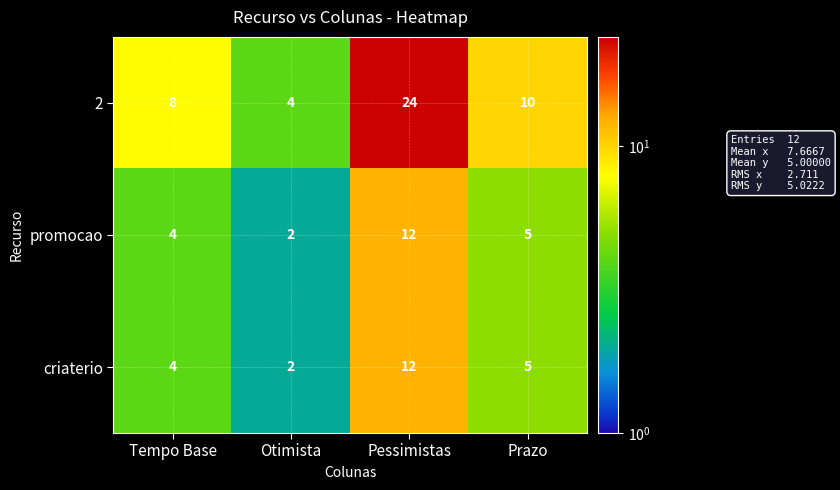

Which series has the widest spread of values?

2